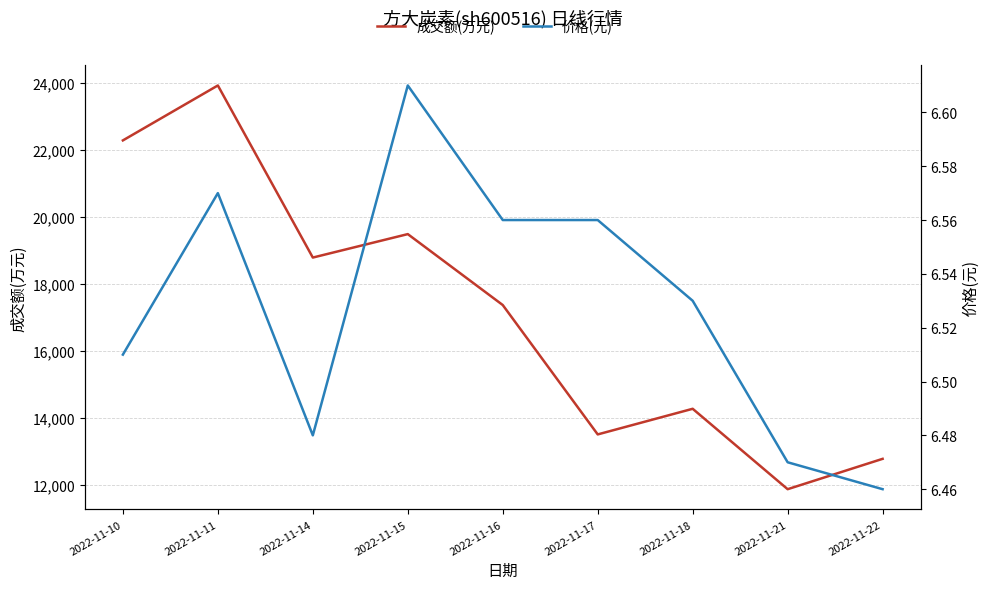

List the series in order of their peak value, highest first.

成交额(万元), 价格(元)